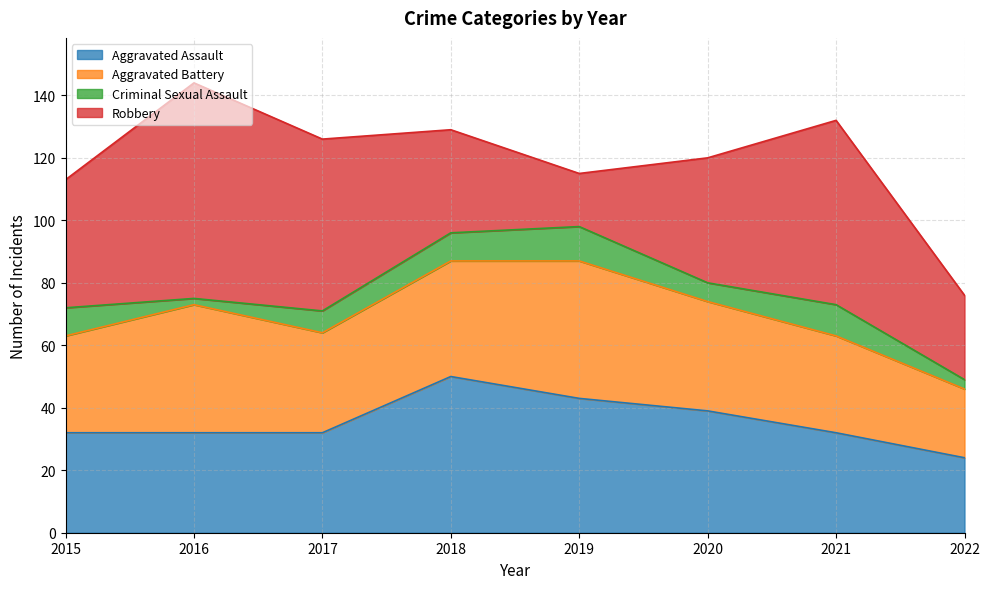

What is the difference between the second highest and minimum values in the Aggravated Battery series?

19